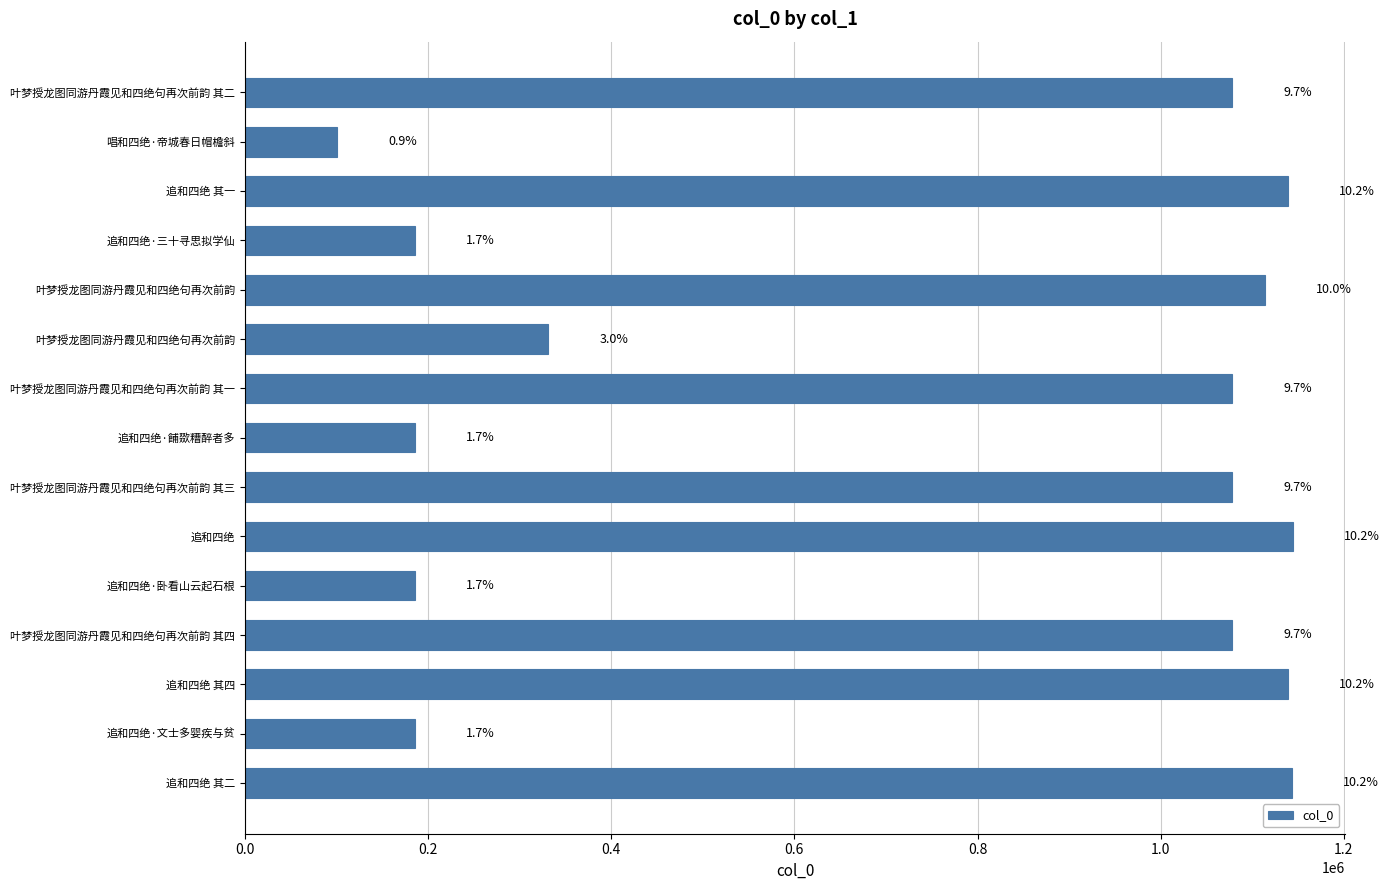

What is the average value?

744465